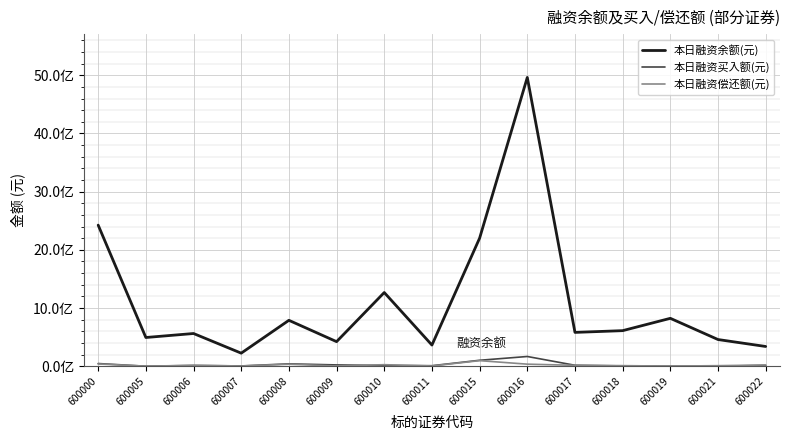

What is the average value of the 本日融资余额(元) series?

1101689699